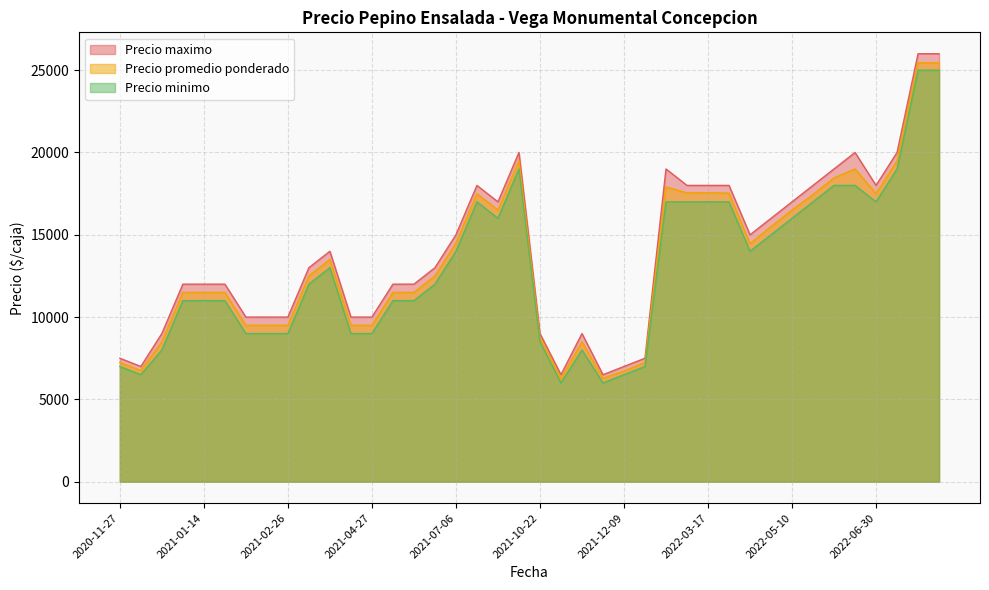

What is the smallest value displayed?

6000